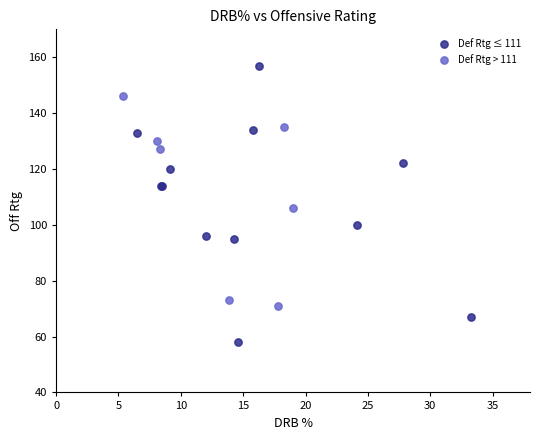

Which series reaches the minimum Y coordinate?

Def Rtg ≤ 111